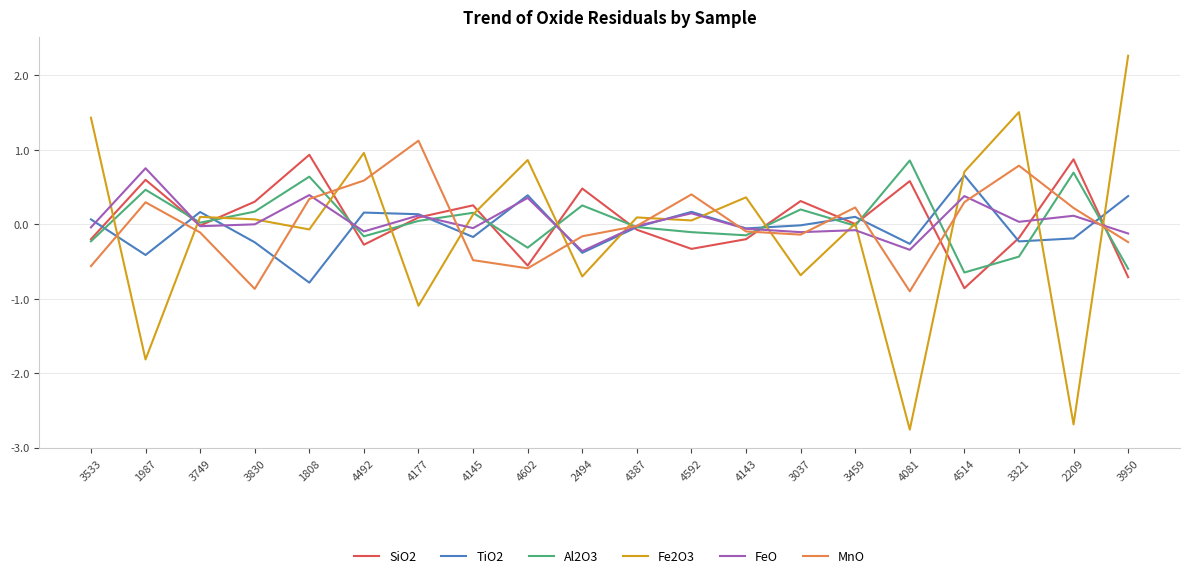

Which category has the highest value in the FeO series?

1987